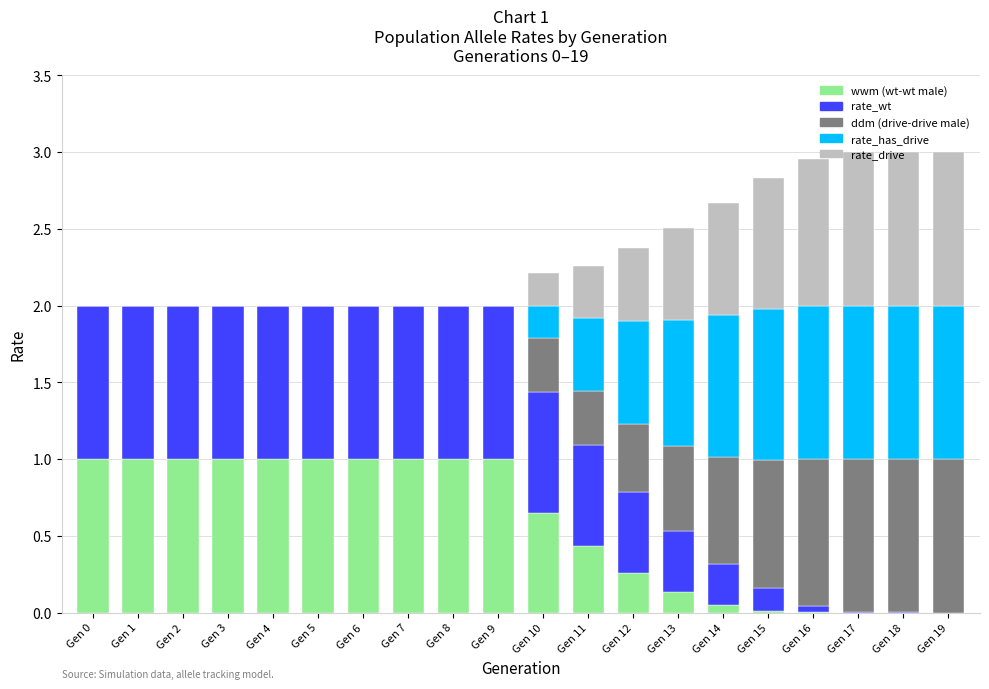

Is it true that wwm (wt-wt male) equals 1.1 at Gen 10?

False